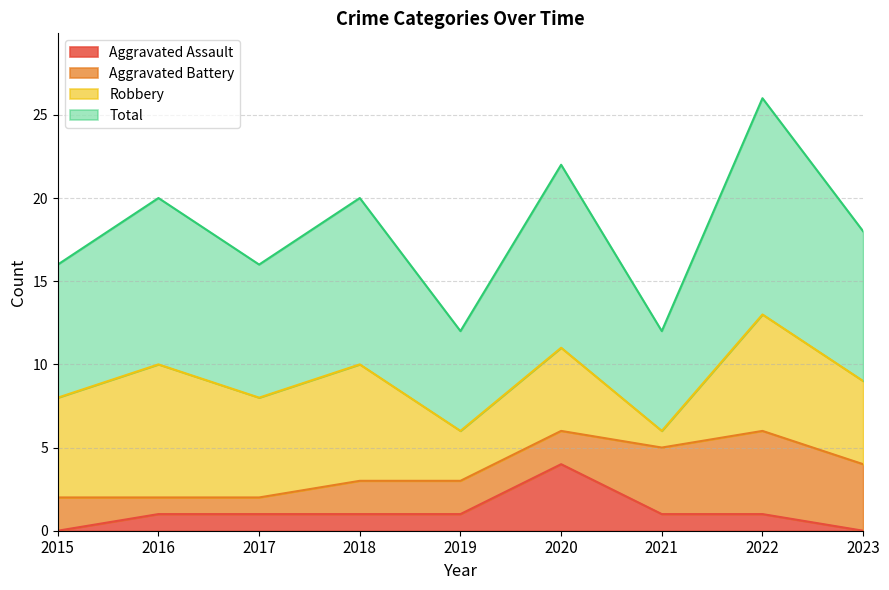

Read the Aggravated Assault value at 2016.

1